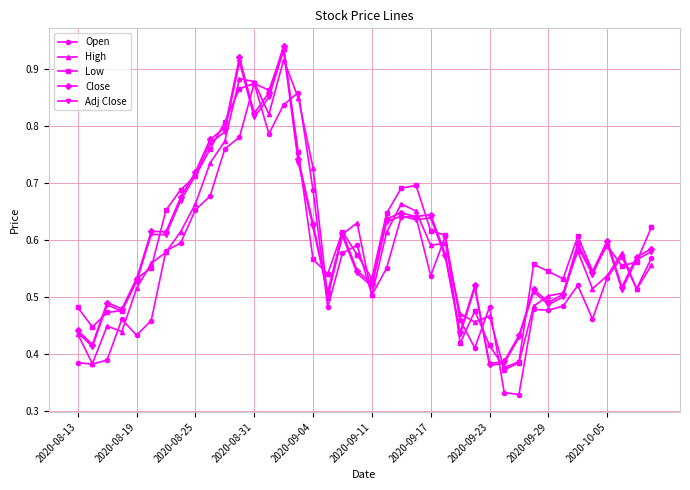

At how many categories does at least one series exceed 0?

40